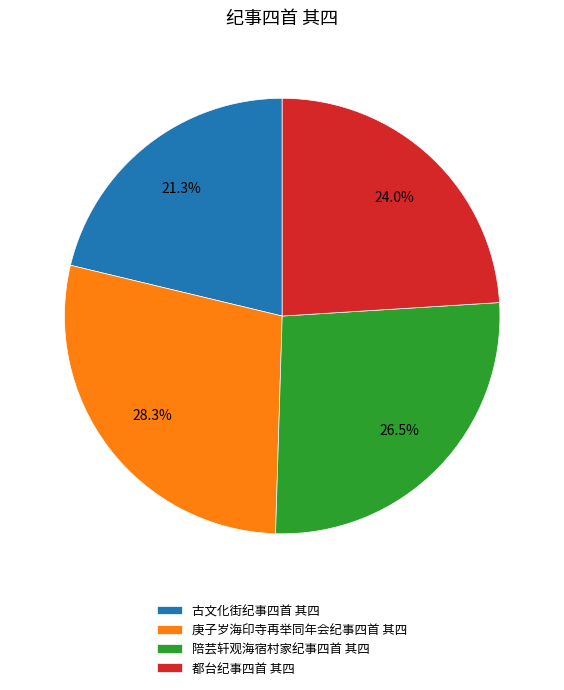

Rank the categories by value from lowest to highest.

古文化街纪事四首 其四, 都台纪事四首 其四, 陪芸轩观海宿村家纪事四首 其四, 庚子岁海印寺再举同年会纪事四首 其四